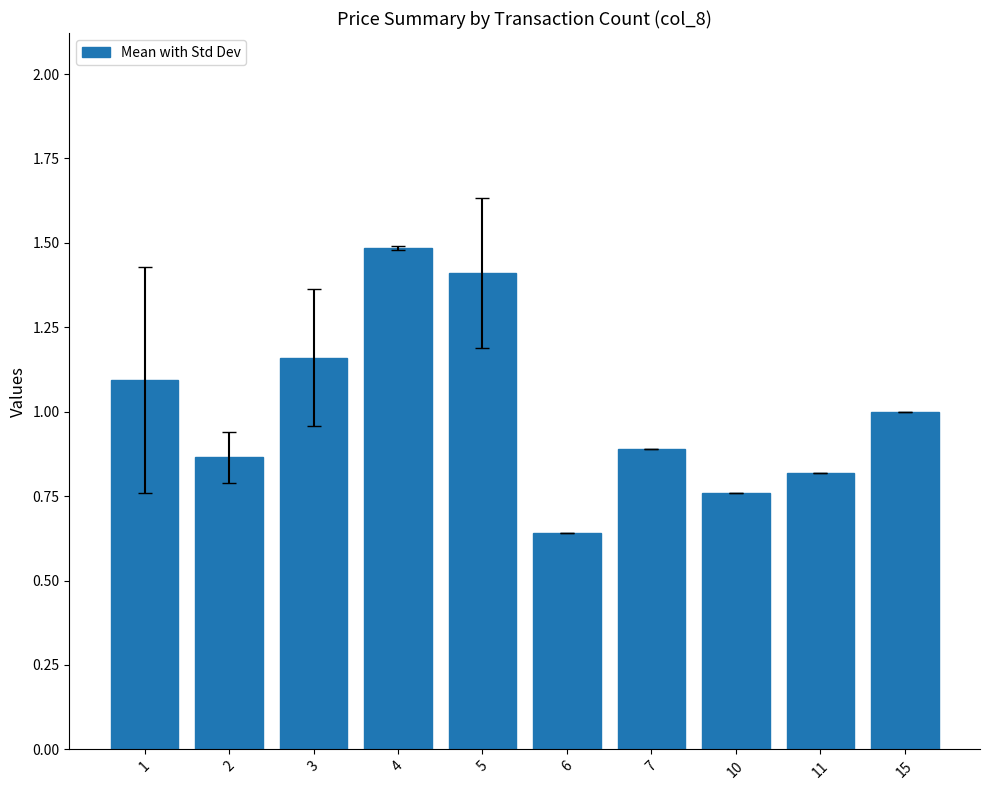

What is the change in value from 5 to 11?

-0.6